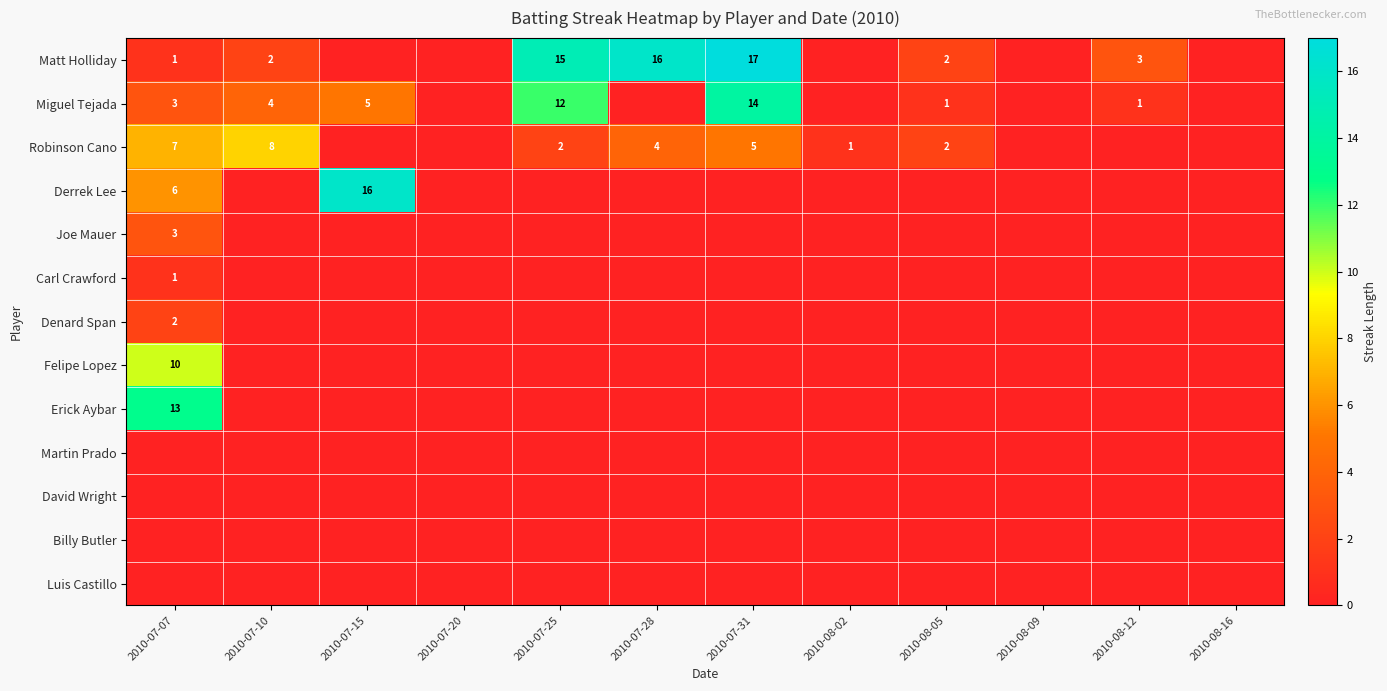

True or false: Matt Holliday has a value of 15 at 2010-07-25.

True